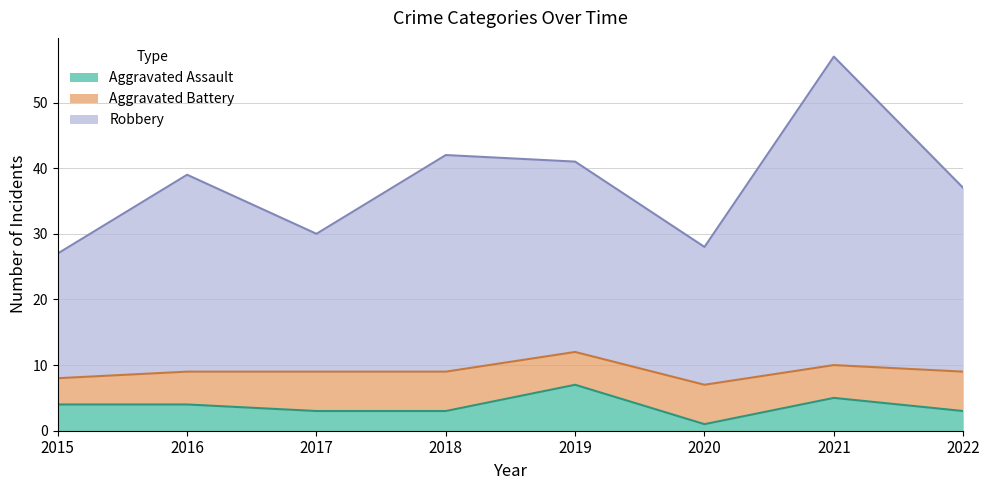

What is the difference between the maximum and second lowest values in the Aggravated Assault series?

4